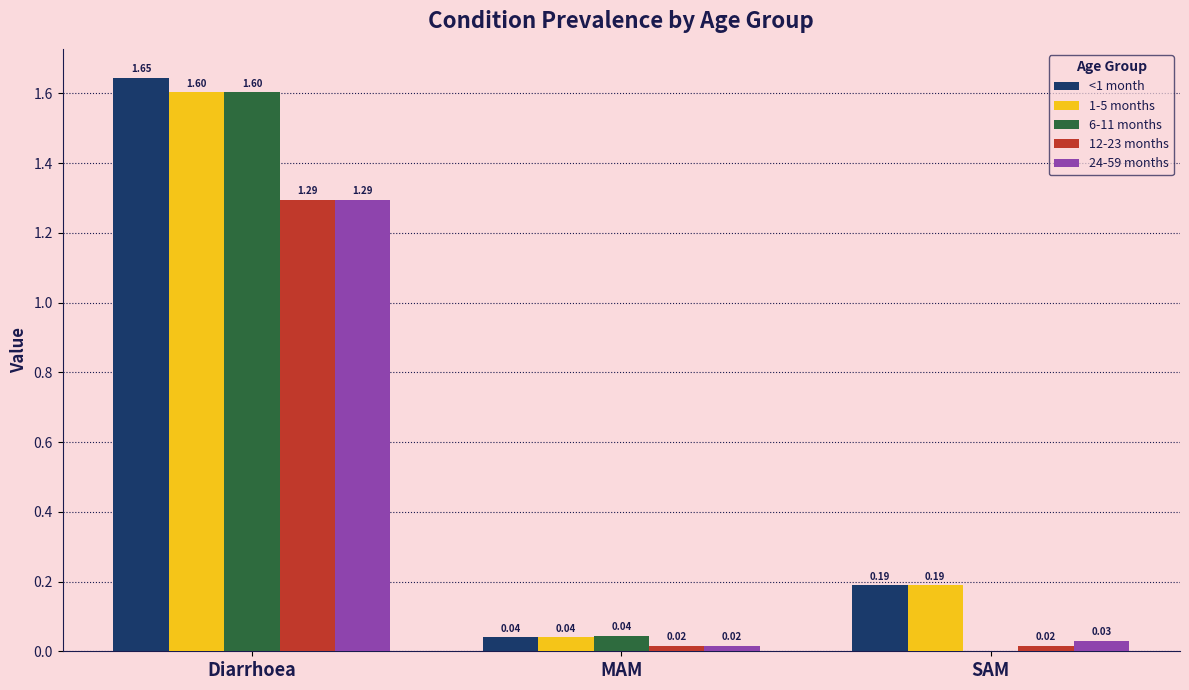

What is the sum of all 12-23 months values?

1.3